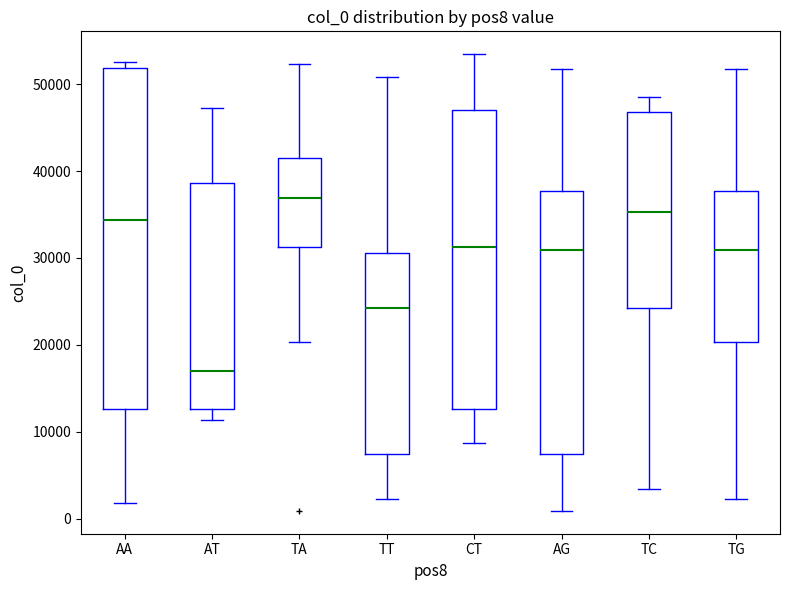

Reading left to right, read every box against the y-axis: the position of its median line, the range the box covers, and the ends of its whiskers. The values are not printed on the chart, so give them approximately, as read against the axis.

AA: median 34000, box 13000 to 52000, whiskers 2000 to 53000
AT: median 17000, box 13000 to 39000, whiskers 11000 to 47000
TA: median 37000, box 31000 to 41000, whiskers 20000 to 52000
TT: median 24000, box 7000 to 31000, whiskers 2000 to 51000
CT: median 31000, box 13000 to 47000, whiskers 9000 to 53000
AG: median 31000, box 7000 to 38000, whiskers 1000 to 52000
TC: median 35000, box 24000 to 47000, whiskers 3000 to 48000
TG: median 31000, box 20000 to 38000, whiskers 2000 to 52000